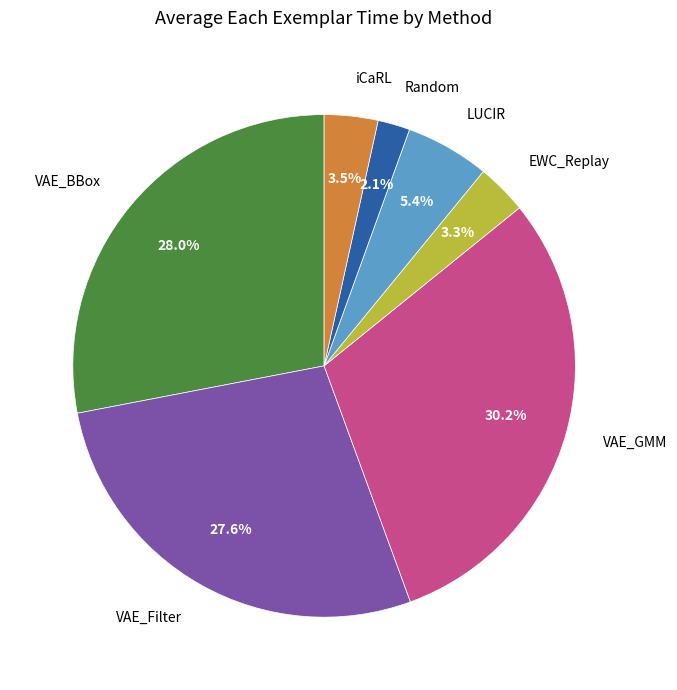

Between VAE_Filter and VAE_GMM, which is larger?

VAE_GMM